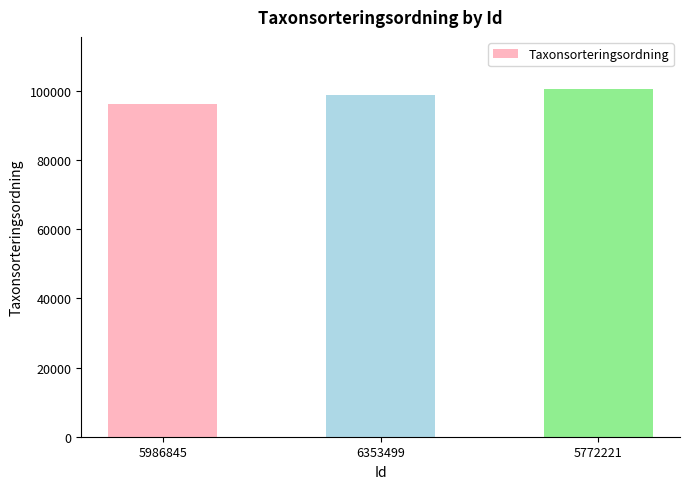

True or false: the data shows 98932 at 6353499.

True